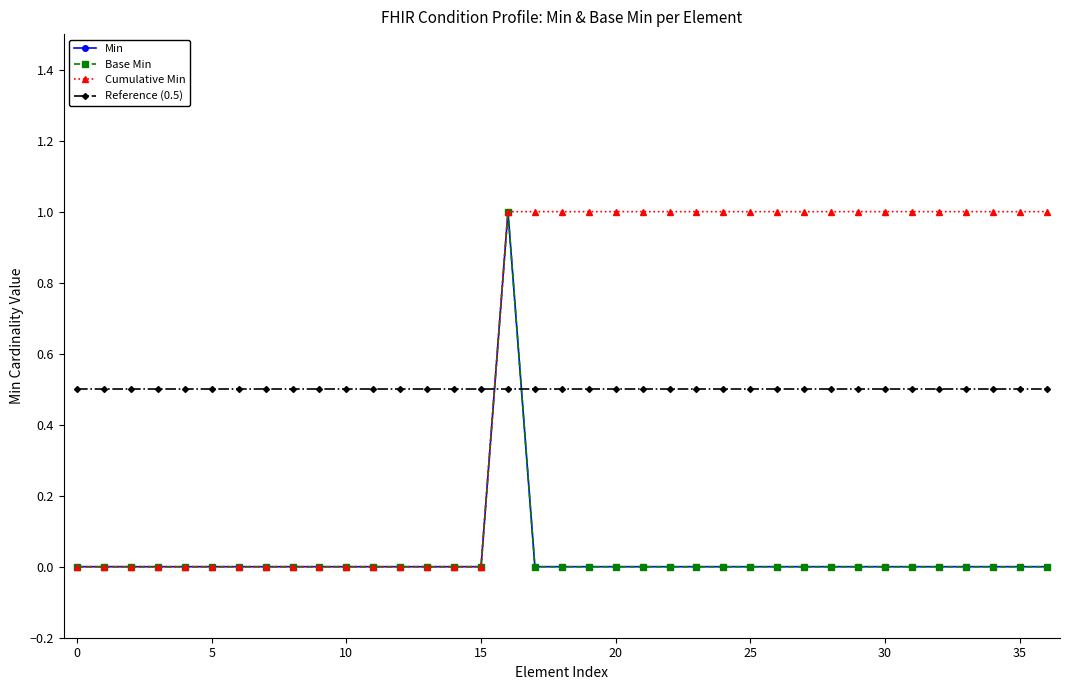

Is this an area chart (filled region under the line)?

No